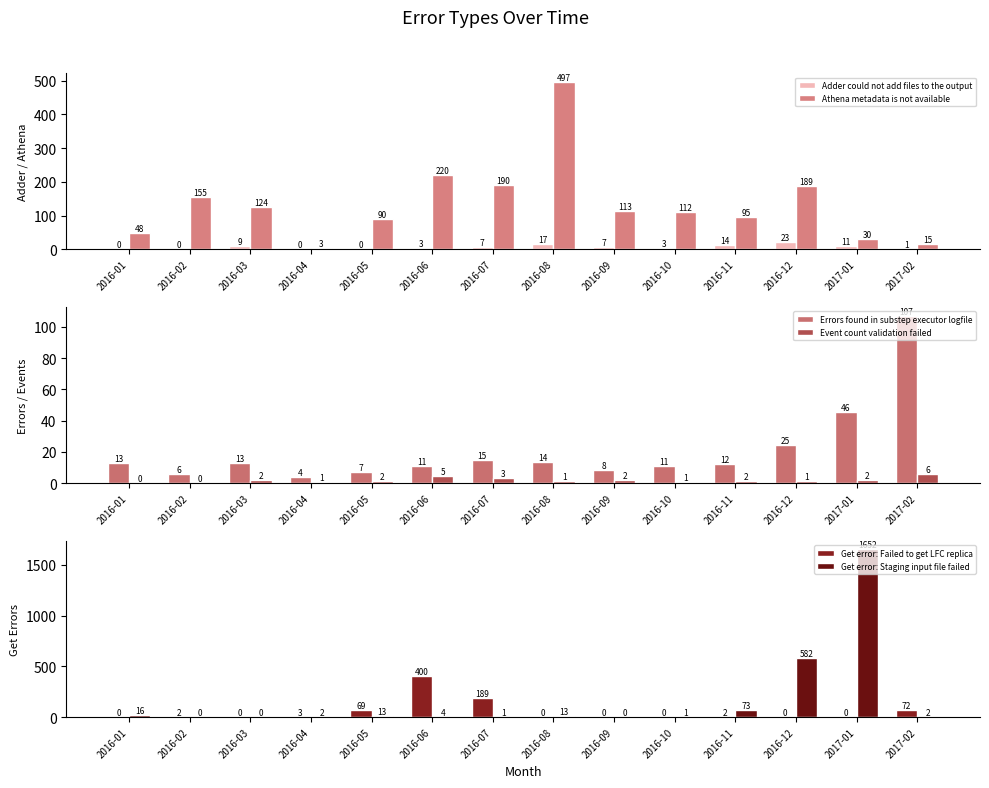

What position from the right is 2016-07?

8